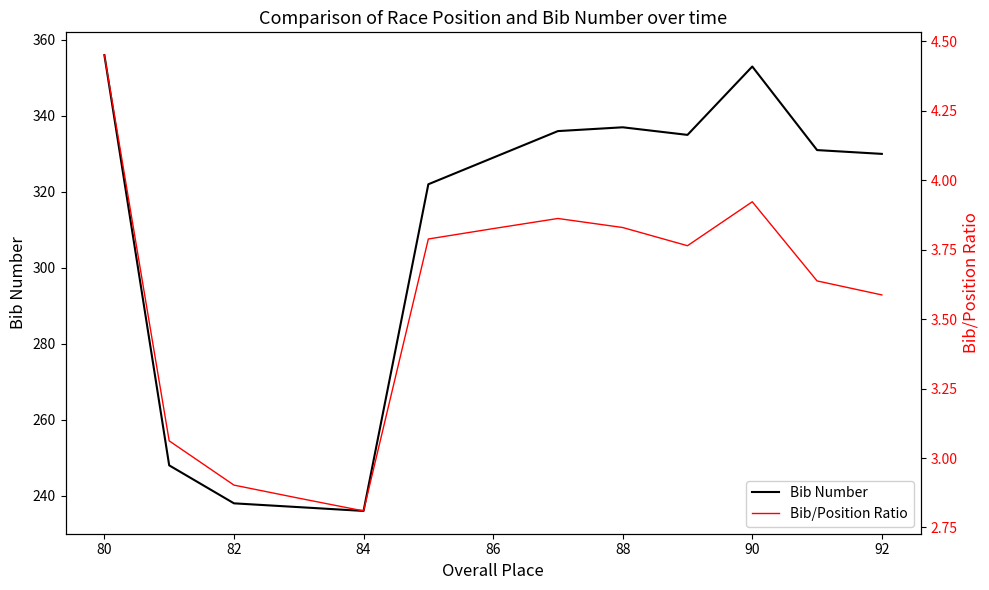

What is the highest value of the Bib Number series?

356